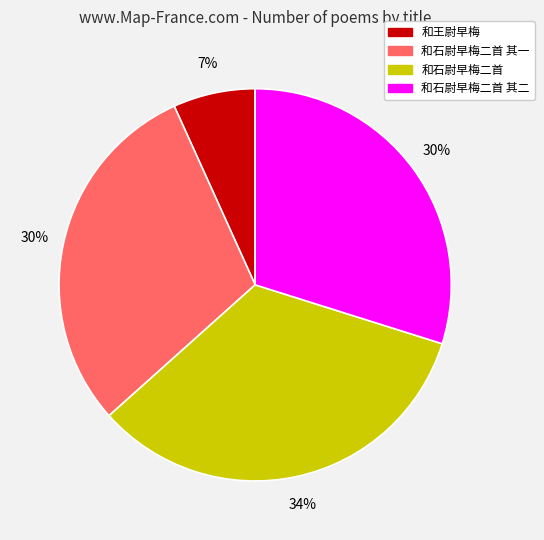

How many segments does this pie chart have?

4